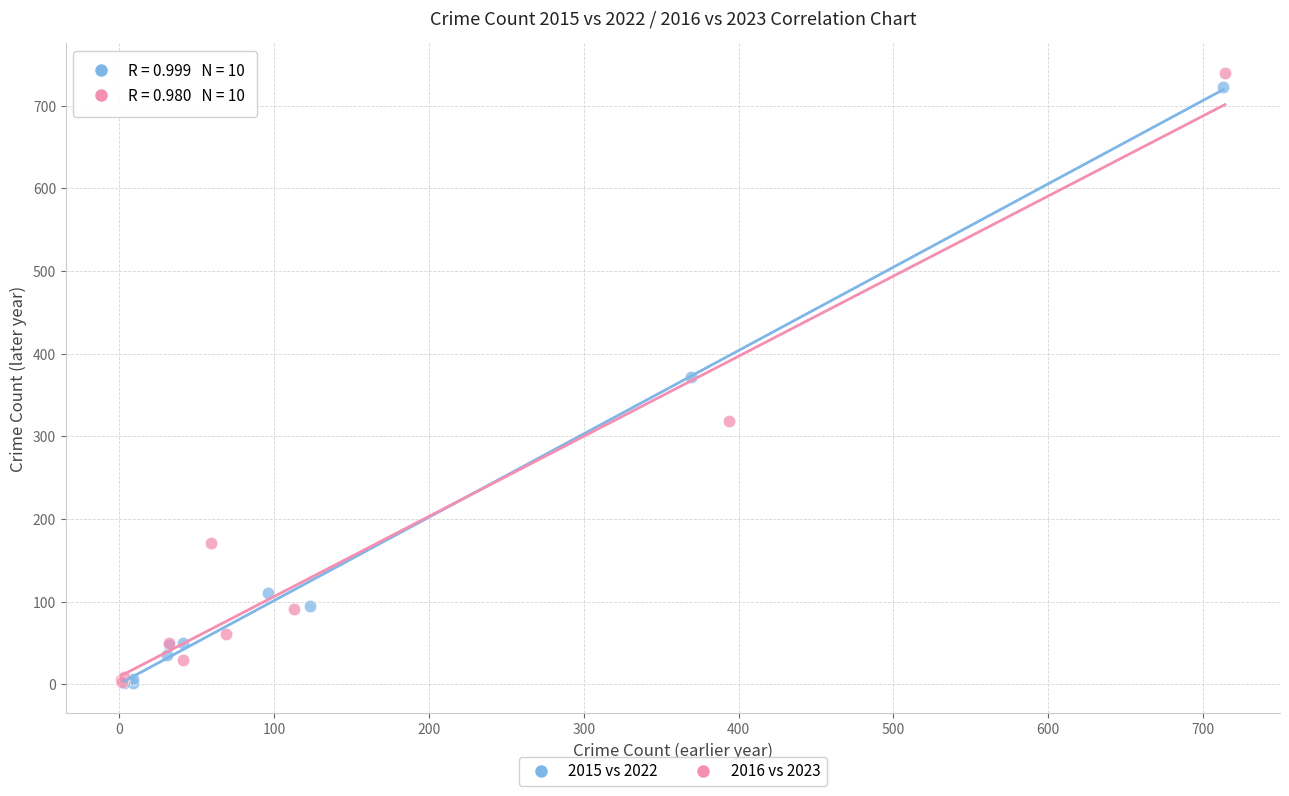

Which series has the largest Y range (max minus min)?

2016 vs 2023